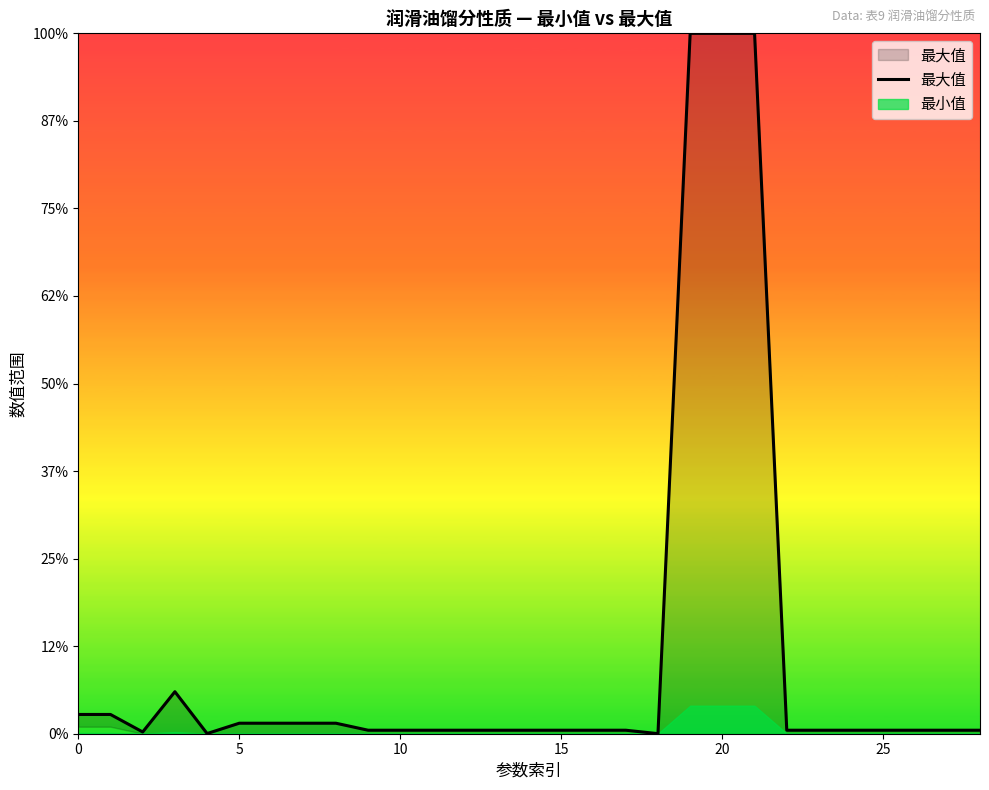

Reading left to right, list all the values displayed in this chart.

550	550	50	1200	5	300	300	300	300	100	100	100	100	100	100	100	100	100	2	20000	20000	20000	100	100	100	100	100	100	100